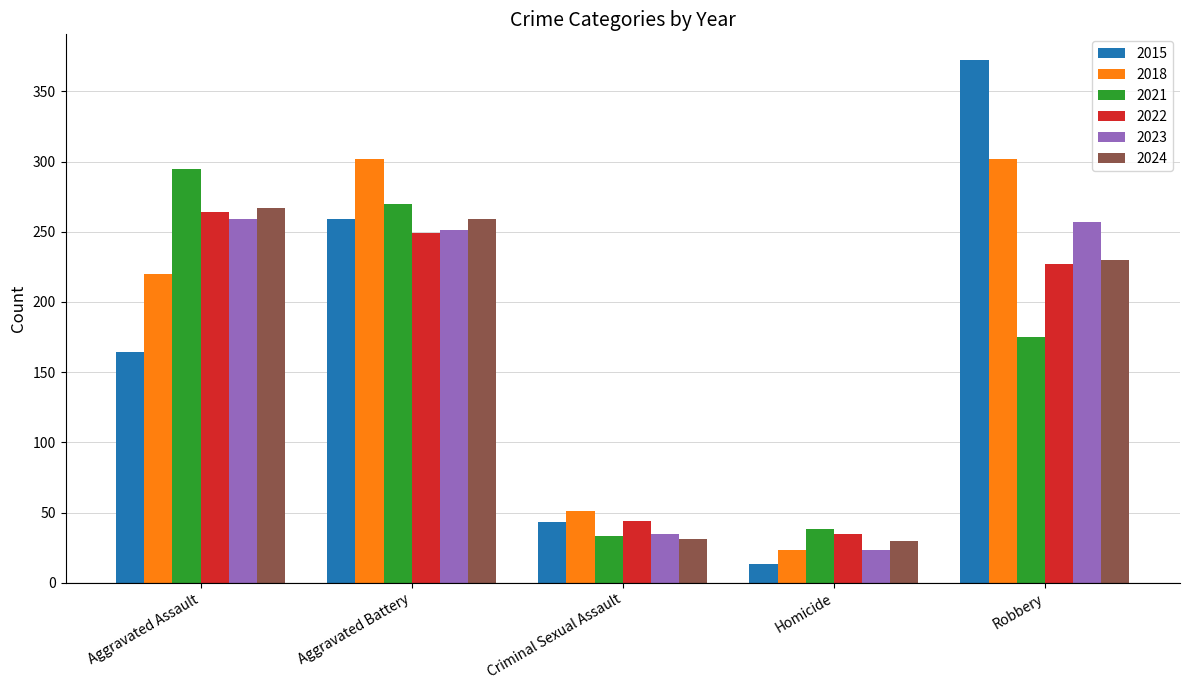

What position from the left is Aggravated Battery?

2